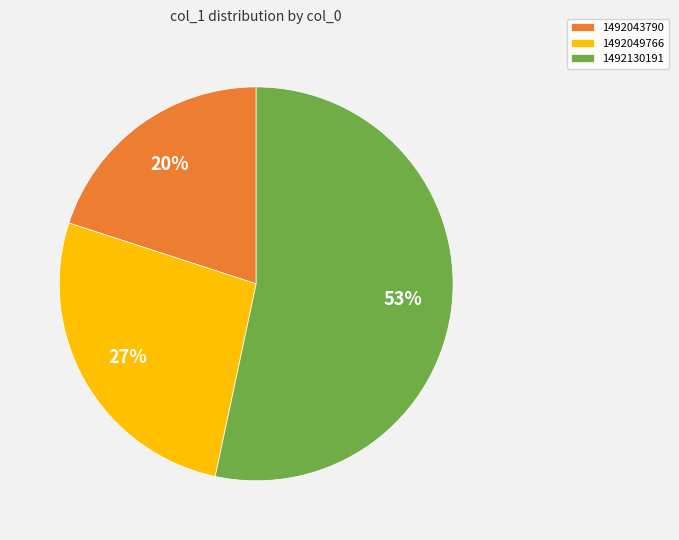

True or false: 1492049766 accounts for 27% of the total.

True